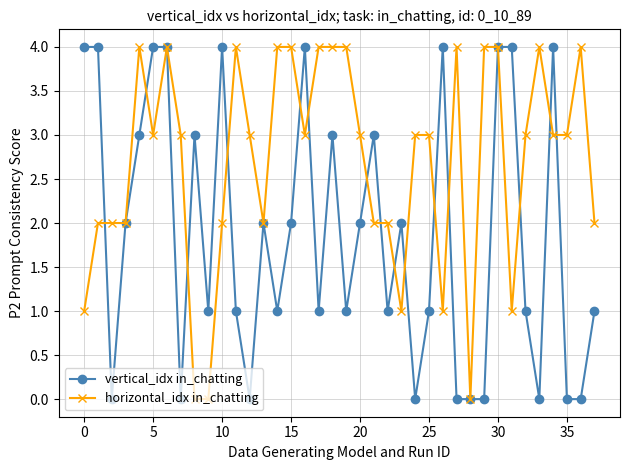

What is the sum of all vertical_idx in_chatting values?

71